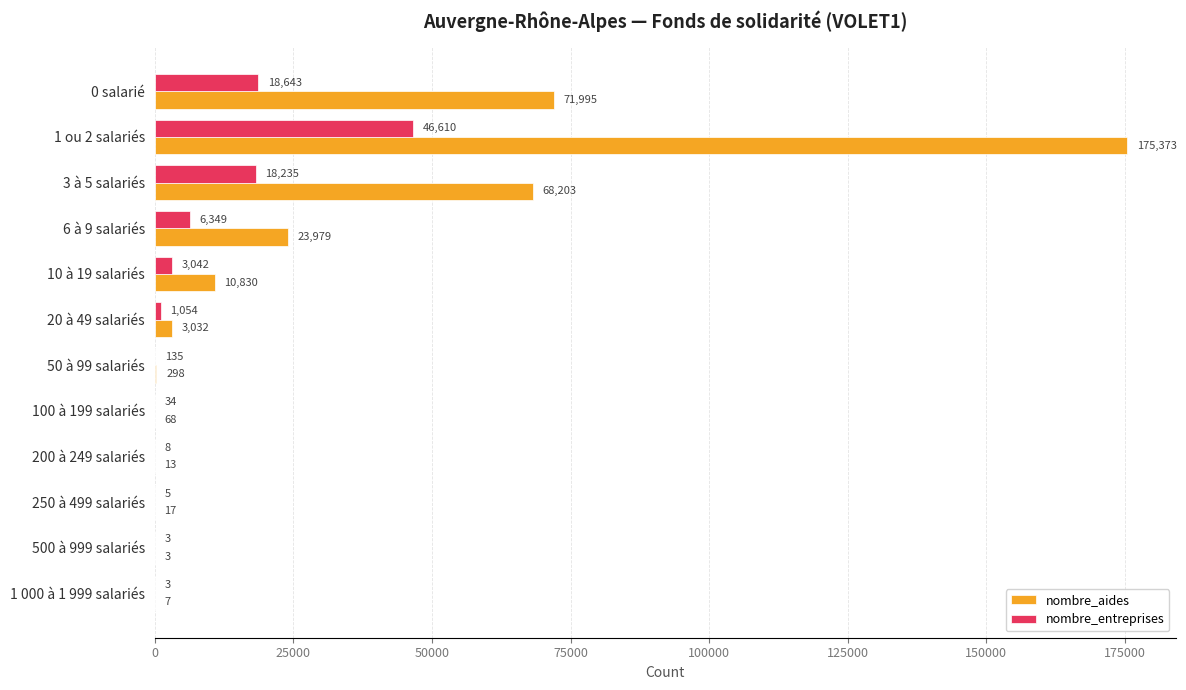

Which label corresponds to the largest value in the chart?

1 ou 2 salariés